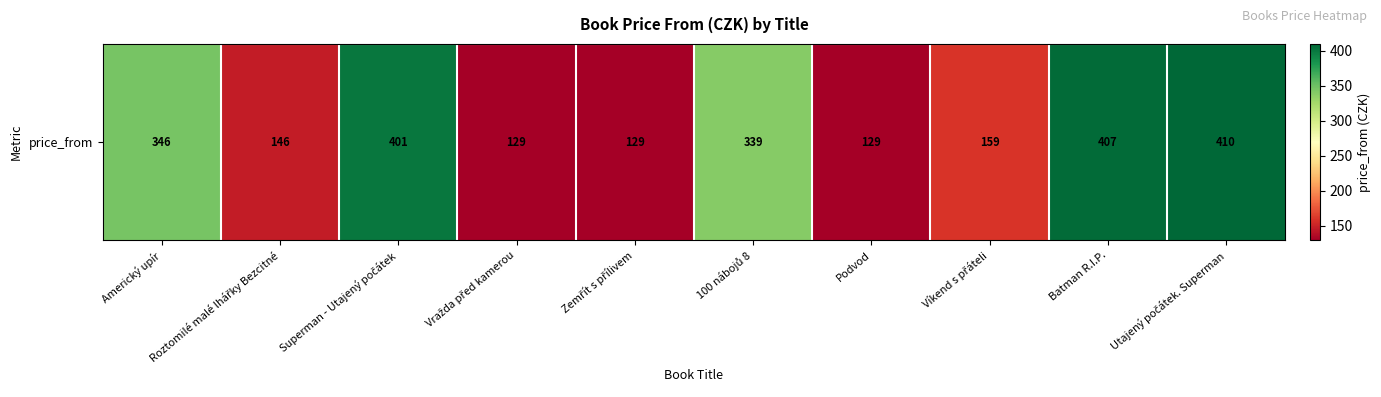

Rank the categories by value from highest to lowest.

Utajený počátek. Superman, Batman R.I.P., Superman - Utajený počátek, Americký upír, 100 nábojů 8, Víkend s přáteli, Roztomilé malé lhářky Bezcitné, Vražda před kamerou, Zemřít s přílivem, Podvod